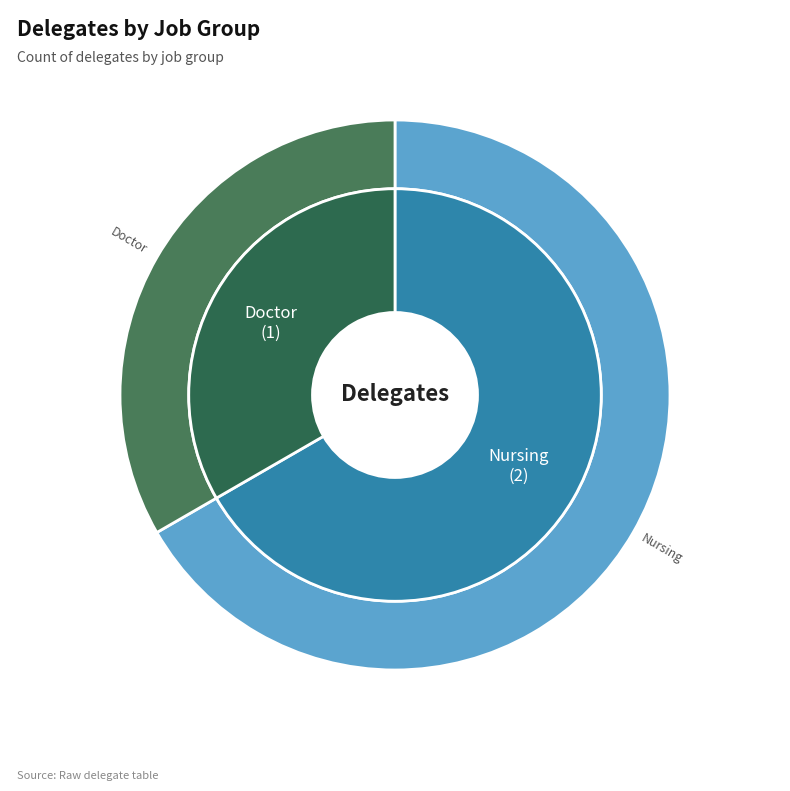

How many slices are in this pie chart?

2